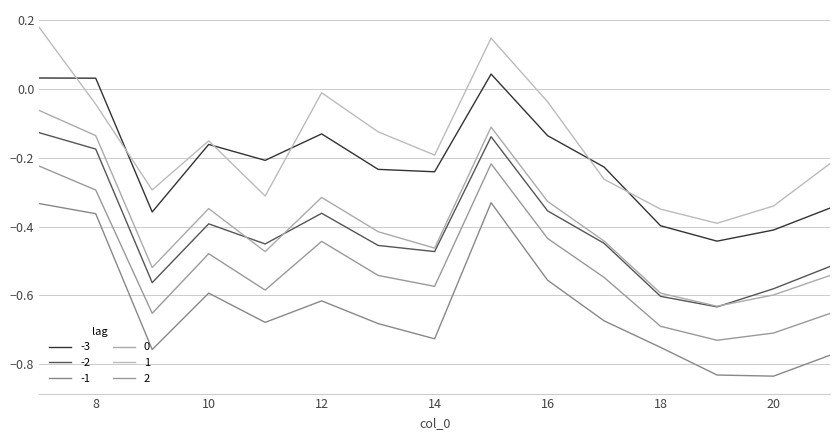

What is the highest value of the -2 series?

-0.1